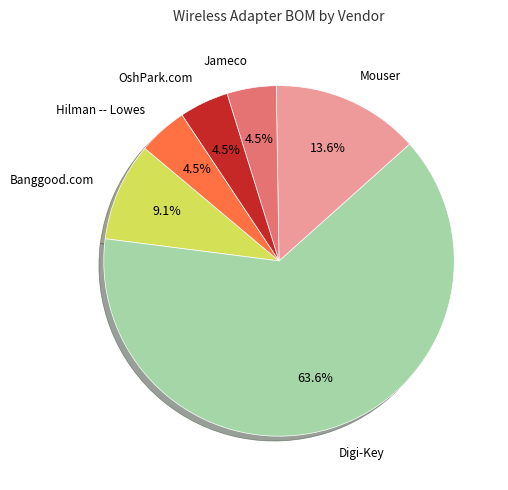

Is there any slice that represents more than half of the pie?

Yes